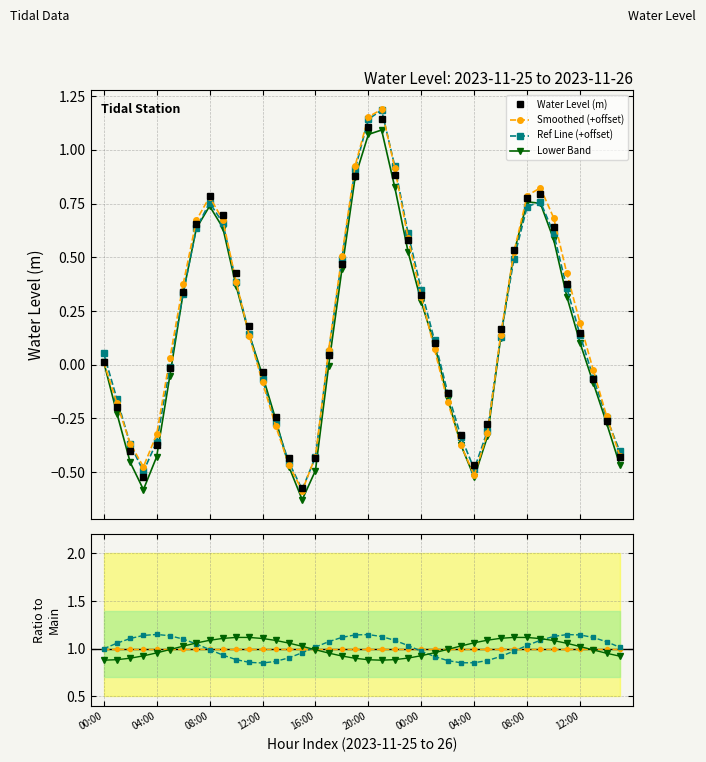

True or false: Smoothed and Water Level (m) intersect in this chart.

False